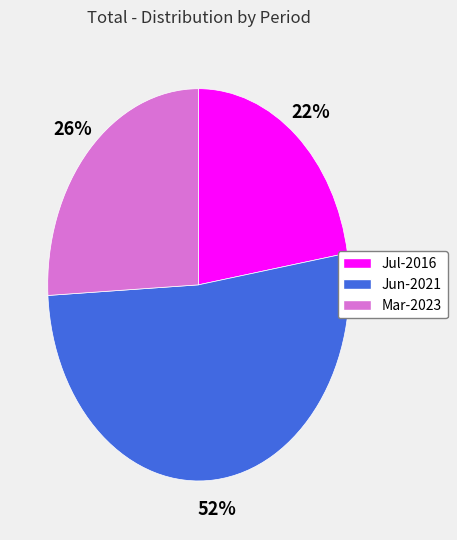

To the nearest percent, what percentage of the pie is Mar-2023?

26%